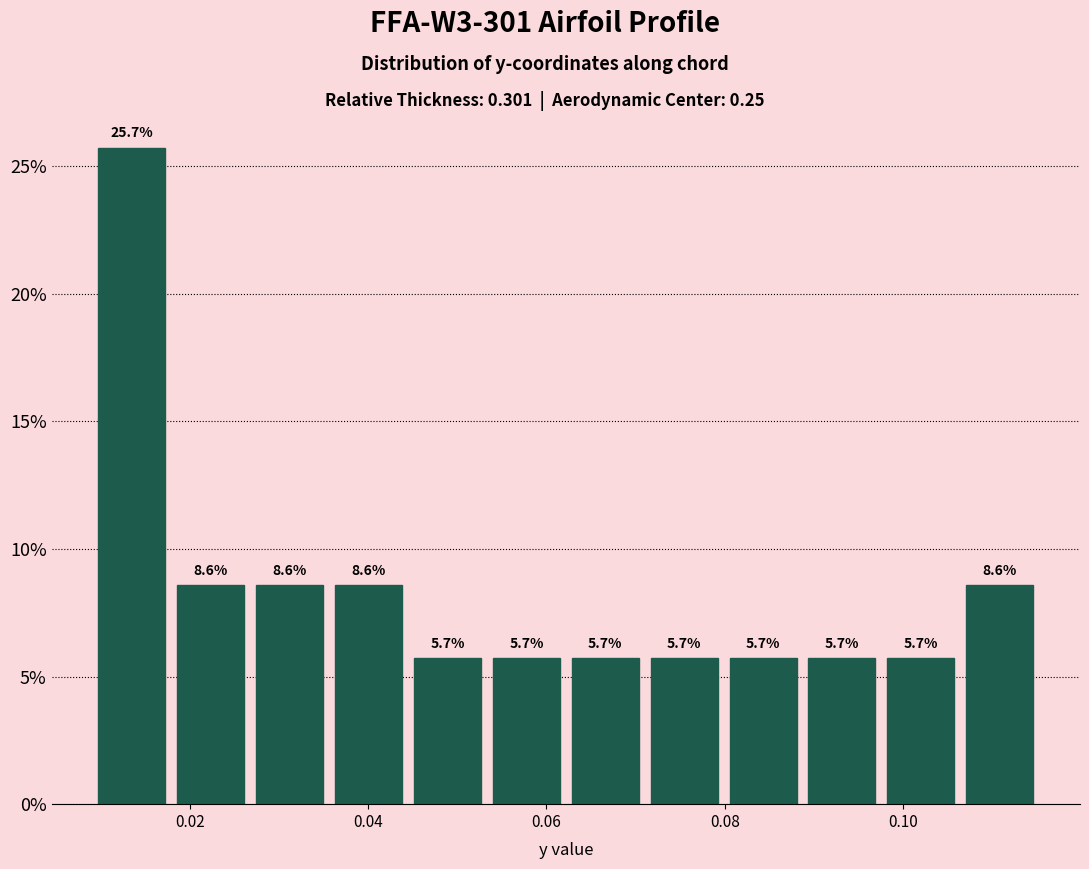

What is the height of the bar covering 0.098 to 0.106 on the x-axis? The bar edges are not printed on the chart, so give them approximately, as read against the axis.

5.7